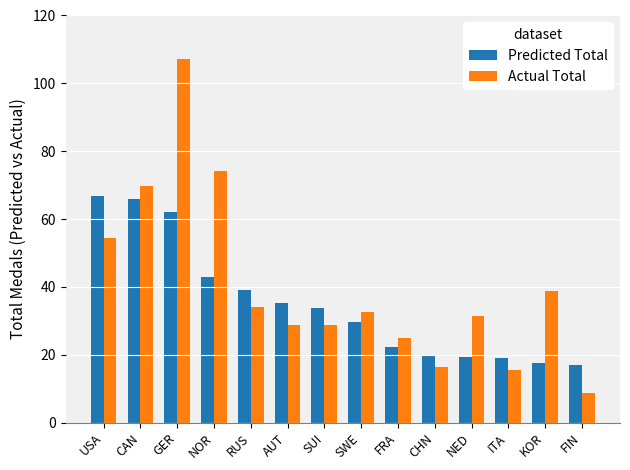

At which label does Predicted Total first exceed 33?

USA